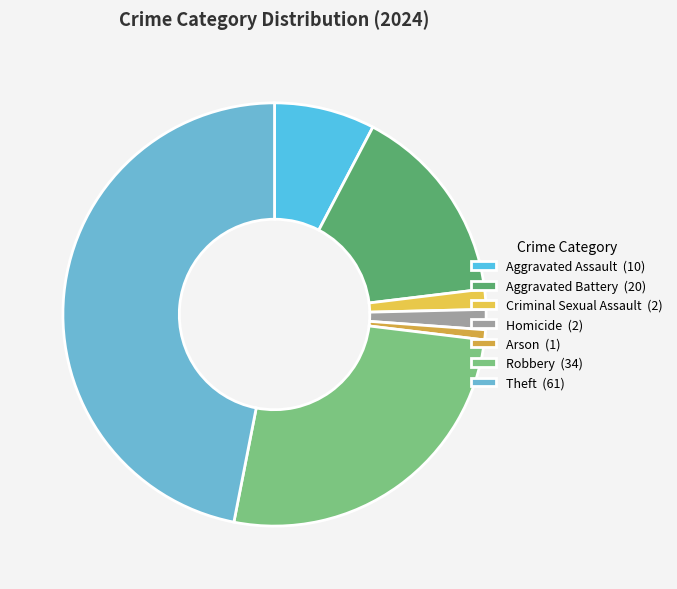

What is the smallest slice in the pie chart?

Arson (1)